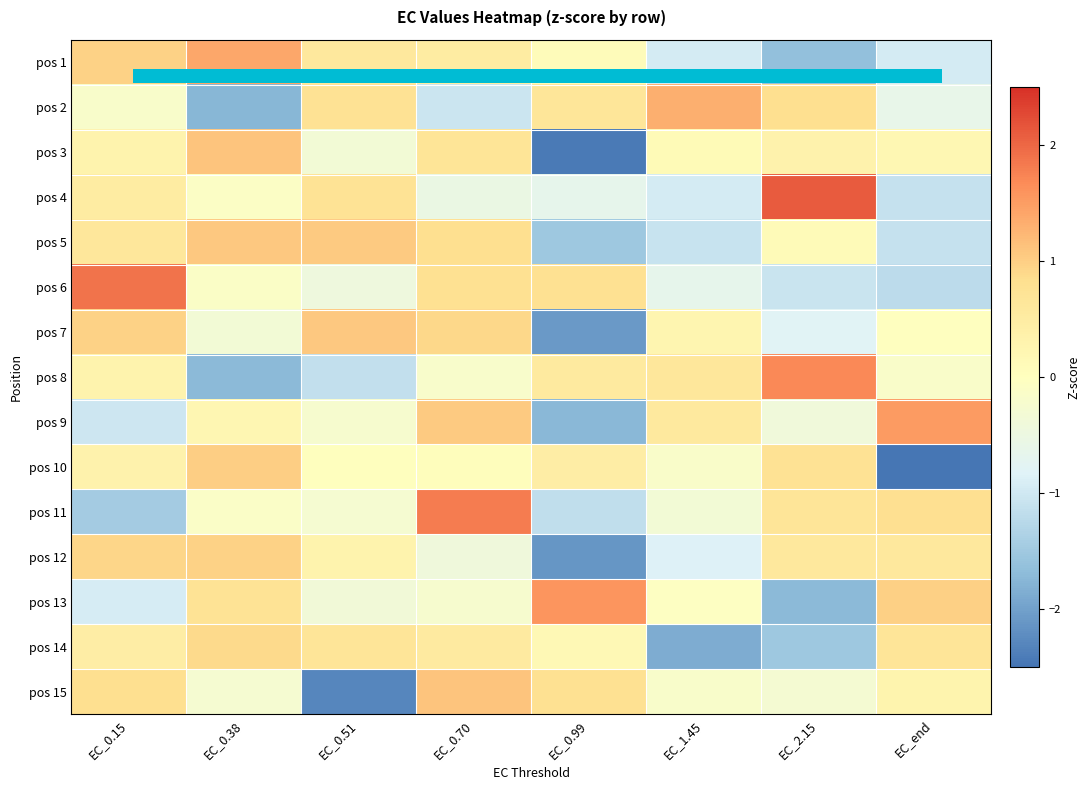

Between EC_2.15 and EC_0.51, which is larger?

EC_0.51